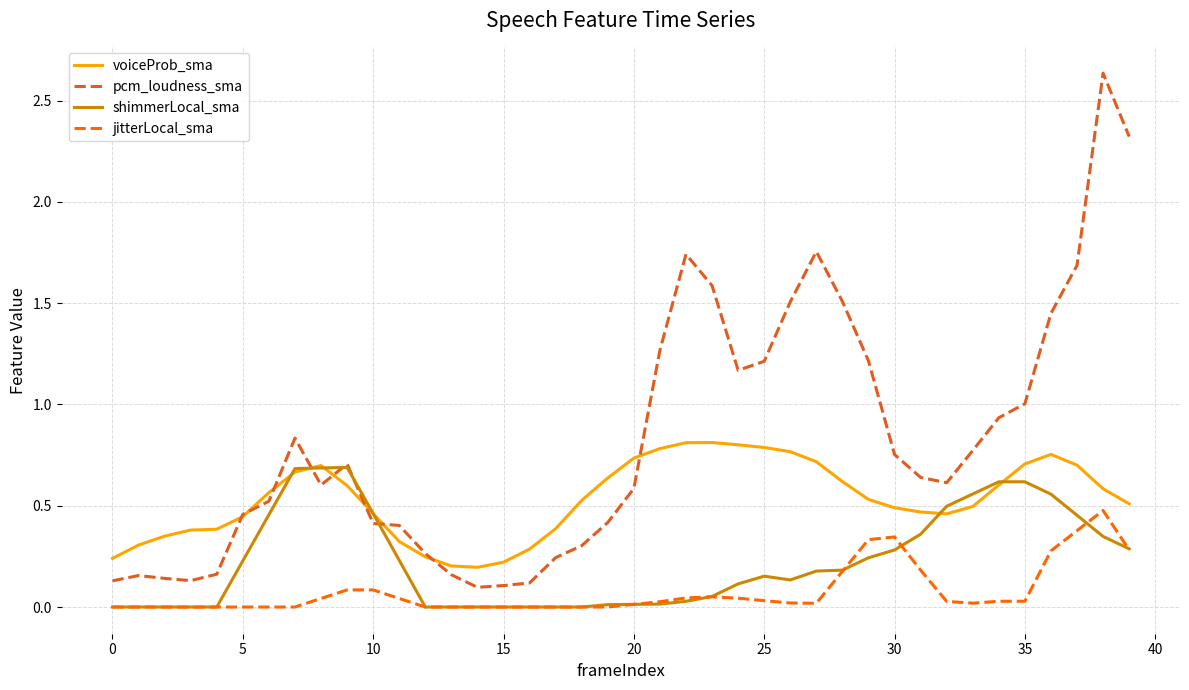

True or false: voiceProb_sma and jitterLocal_sma intersect in this chart.

False